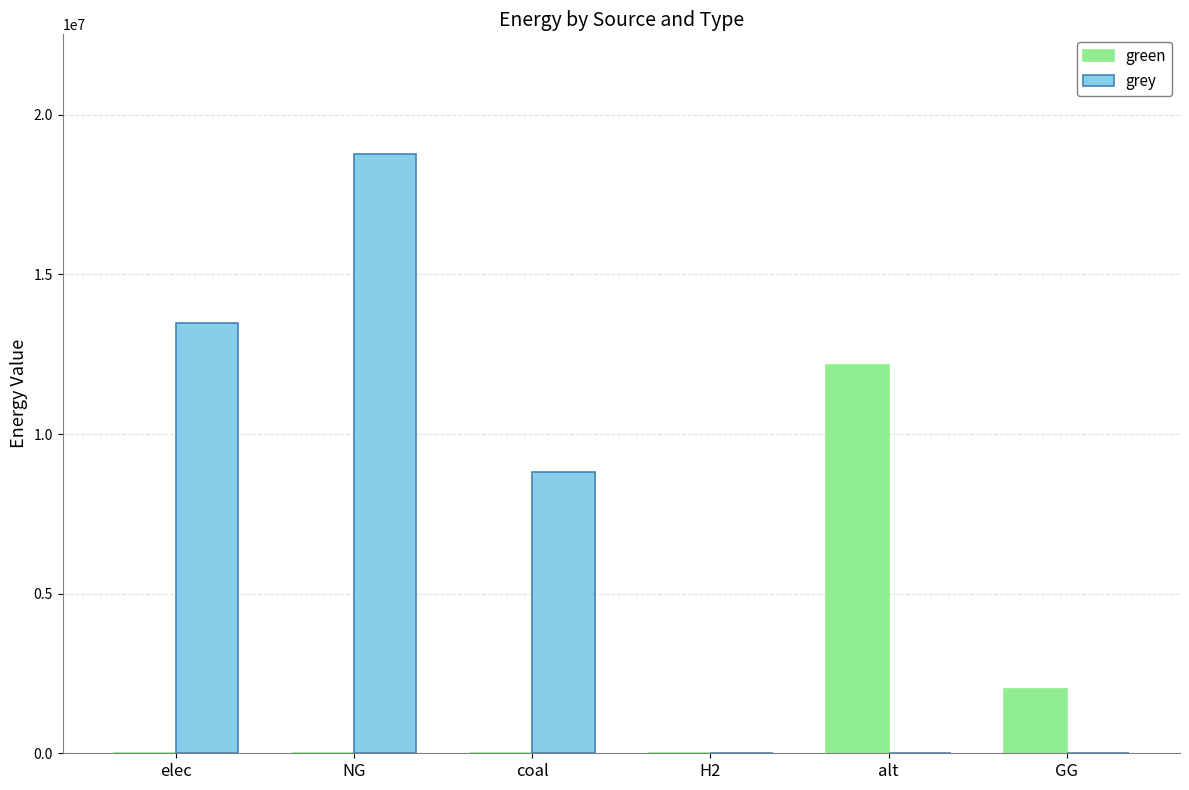

What is the total value across all series at GG?

2000000.0